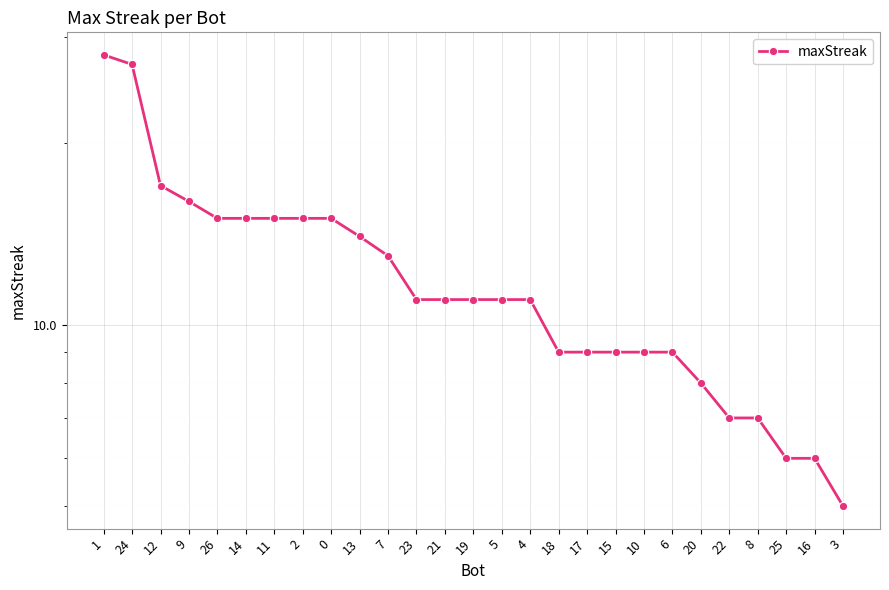

What is the maximum value shown in the chart?

28